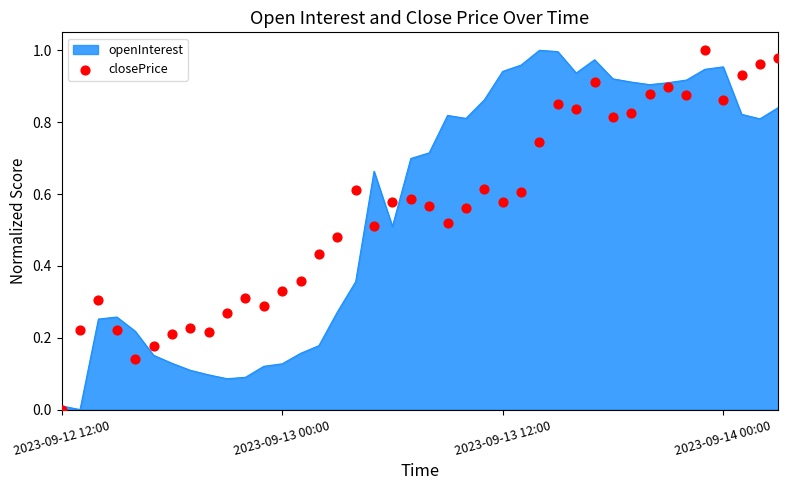

What is the change in value from 4 to 33?

+0.8